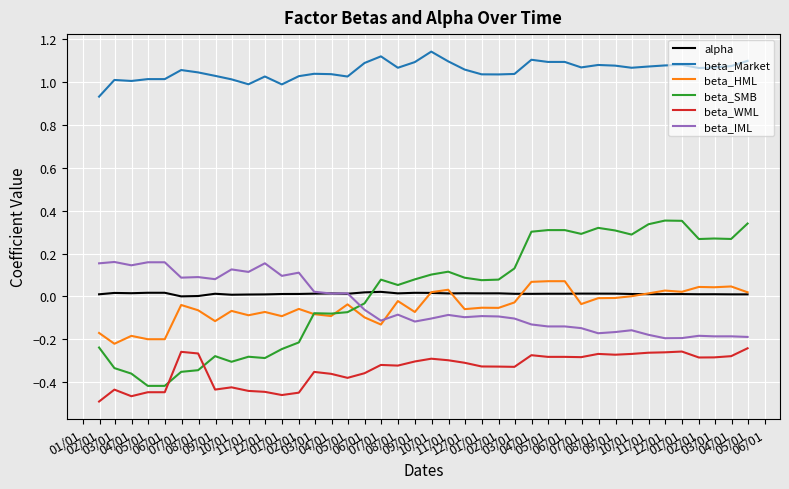

Which series has the widest spread of values?

beta_SMB